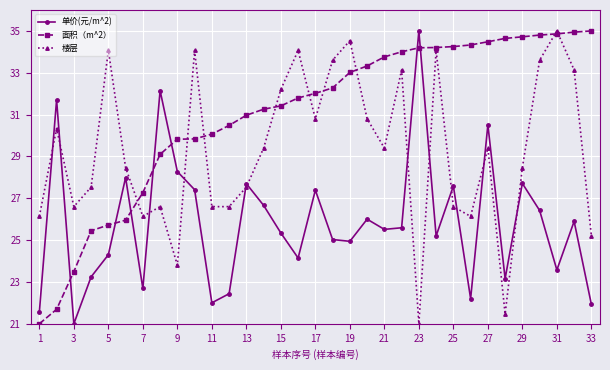

List the series in order of their overall mean, lowest first.

单价(元/m^2), 楼层, 面积（m^2）